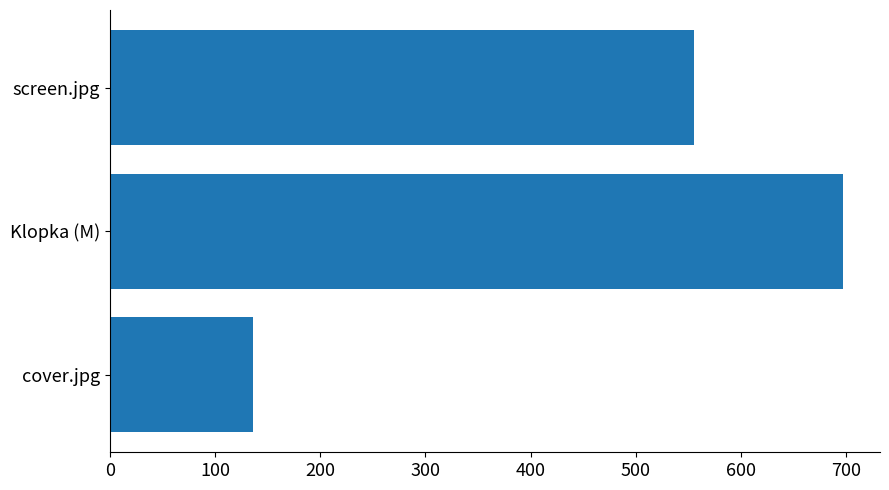

How many values are below 555?

1